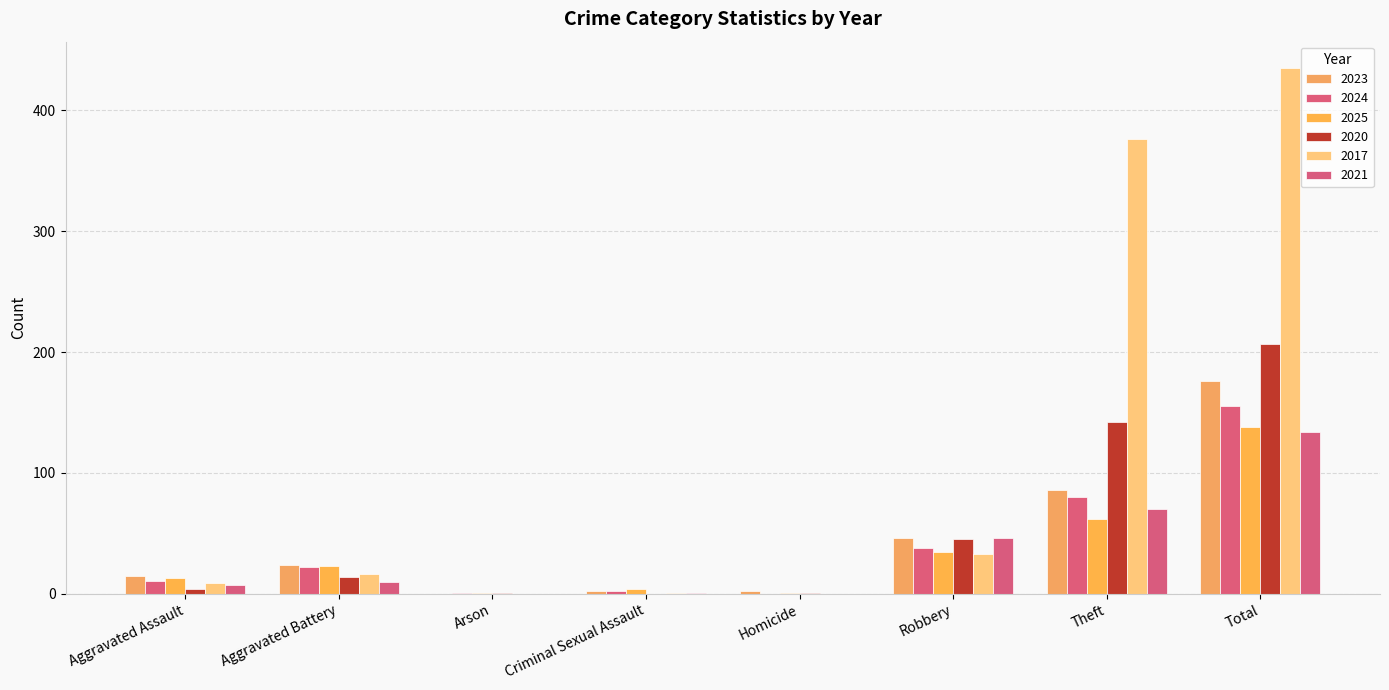

What are all the series names shown in the legend?

2023, 2024, 2025, 2020, 2017, 2021